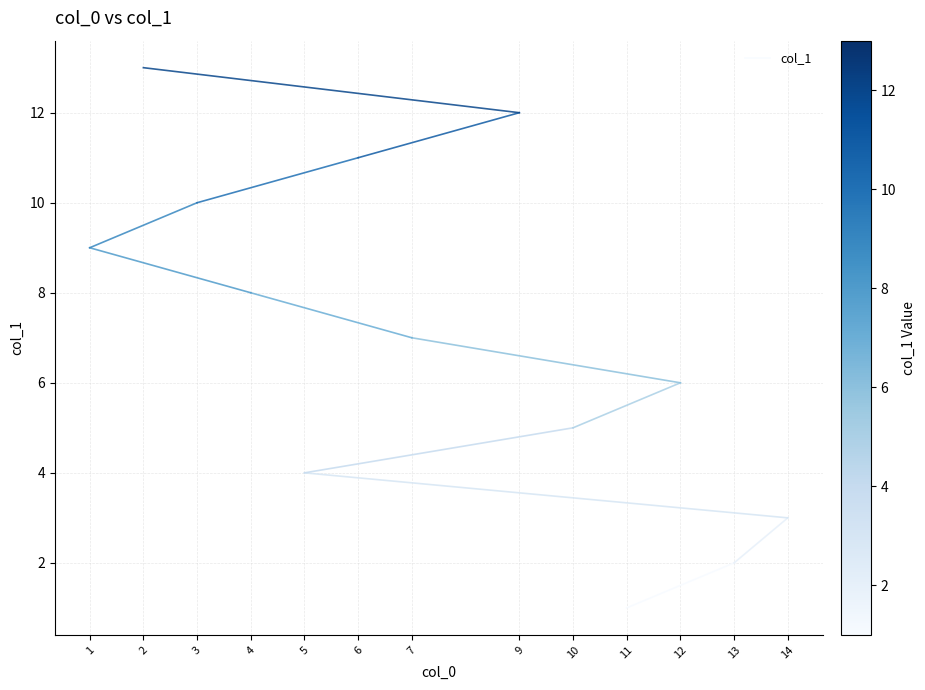

What is the average value?

2